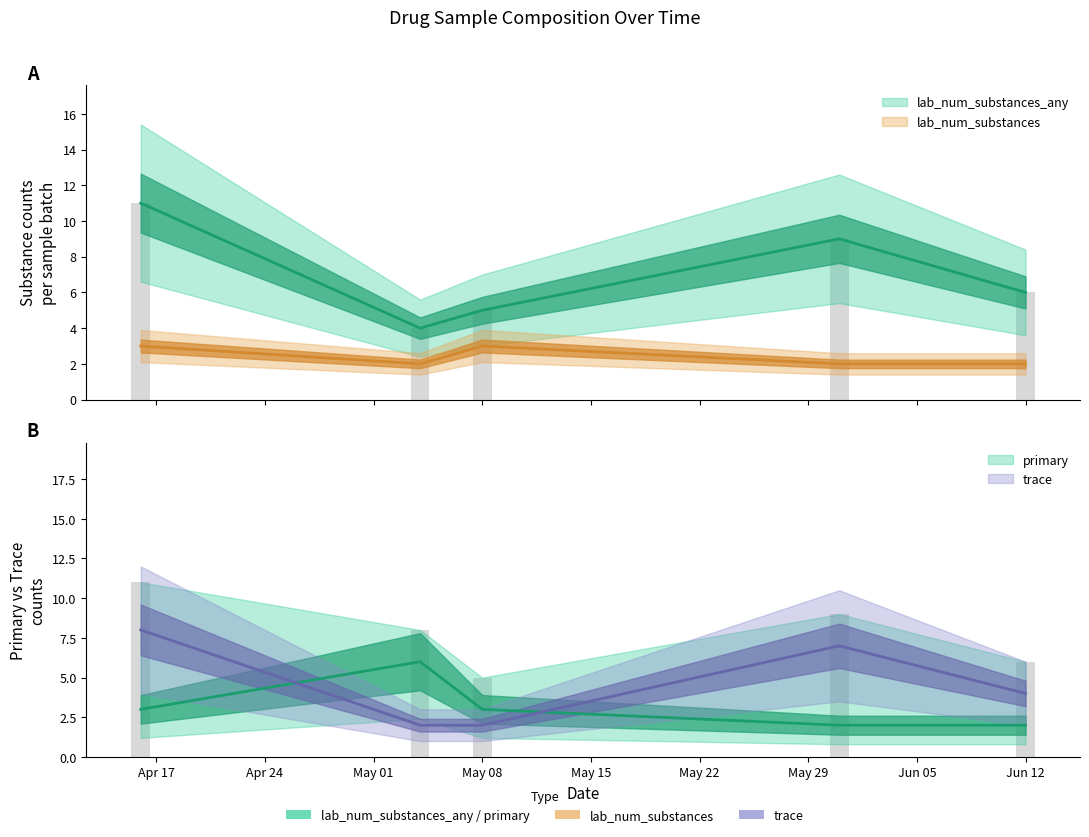

Count the primary values in the range 2 to 3.

4